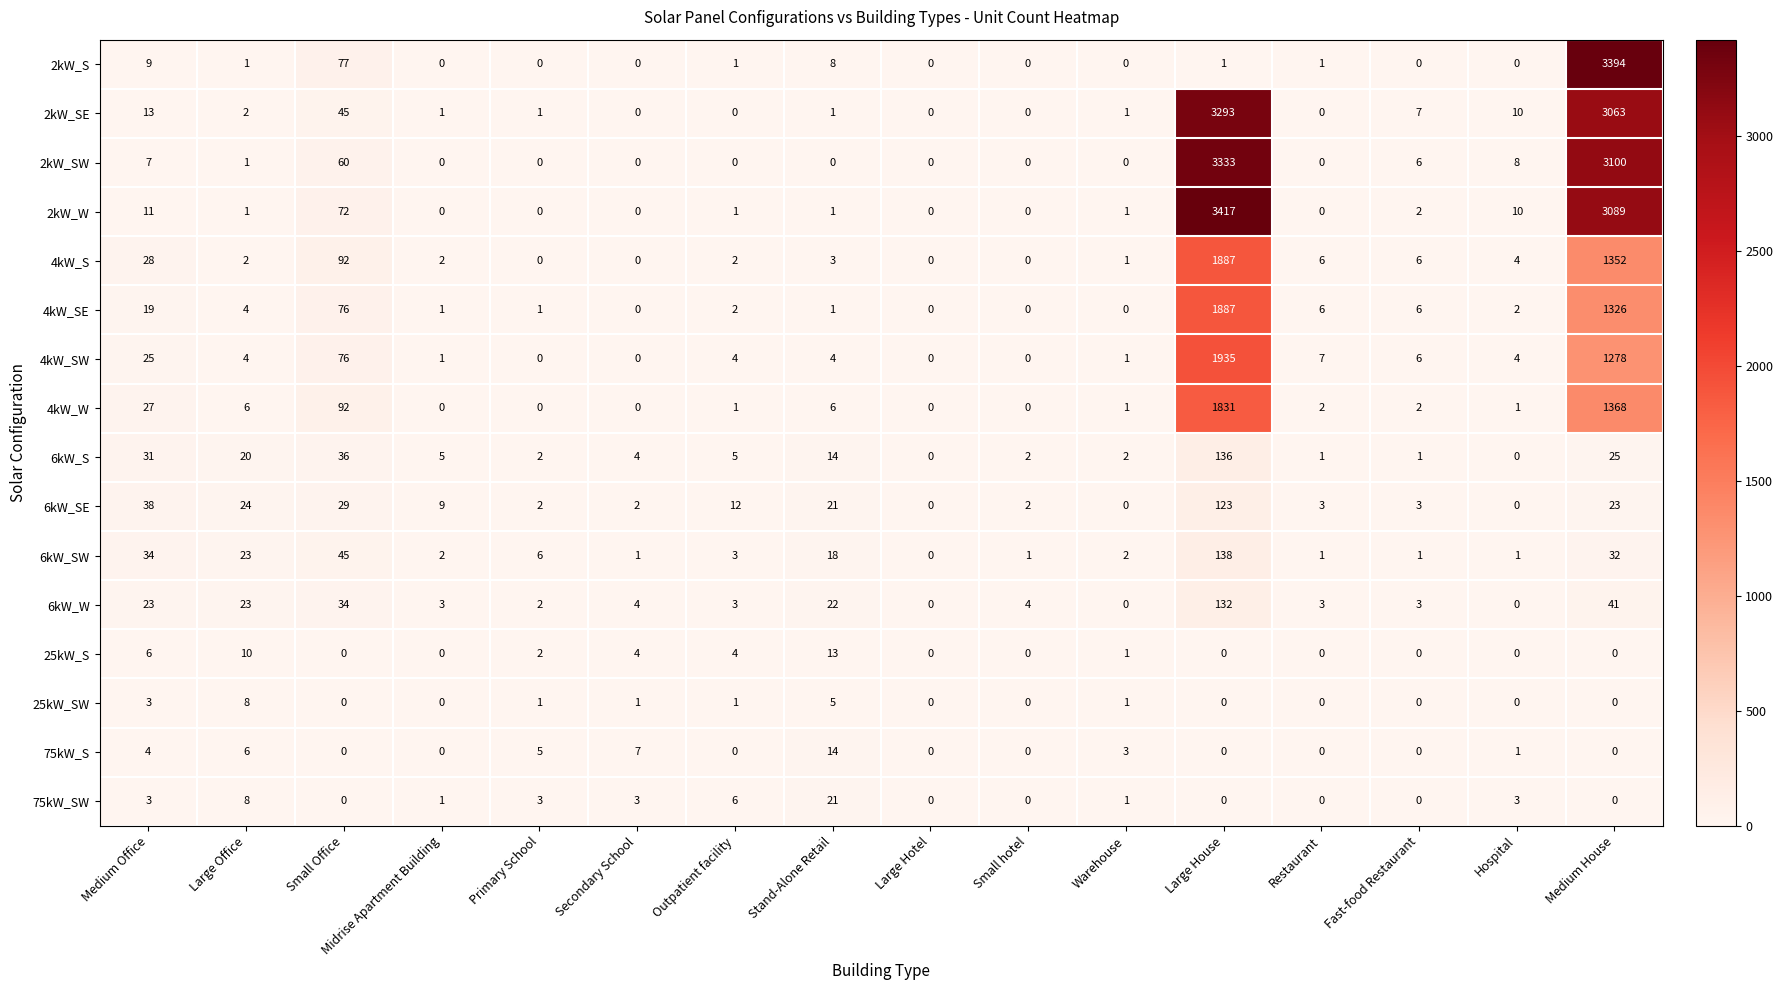

At which label does 75kW_SW reach its peak?

Stand-Alone Retail